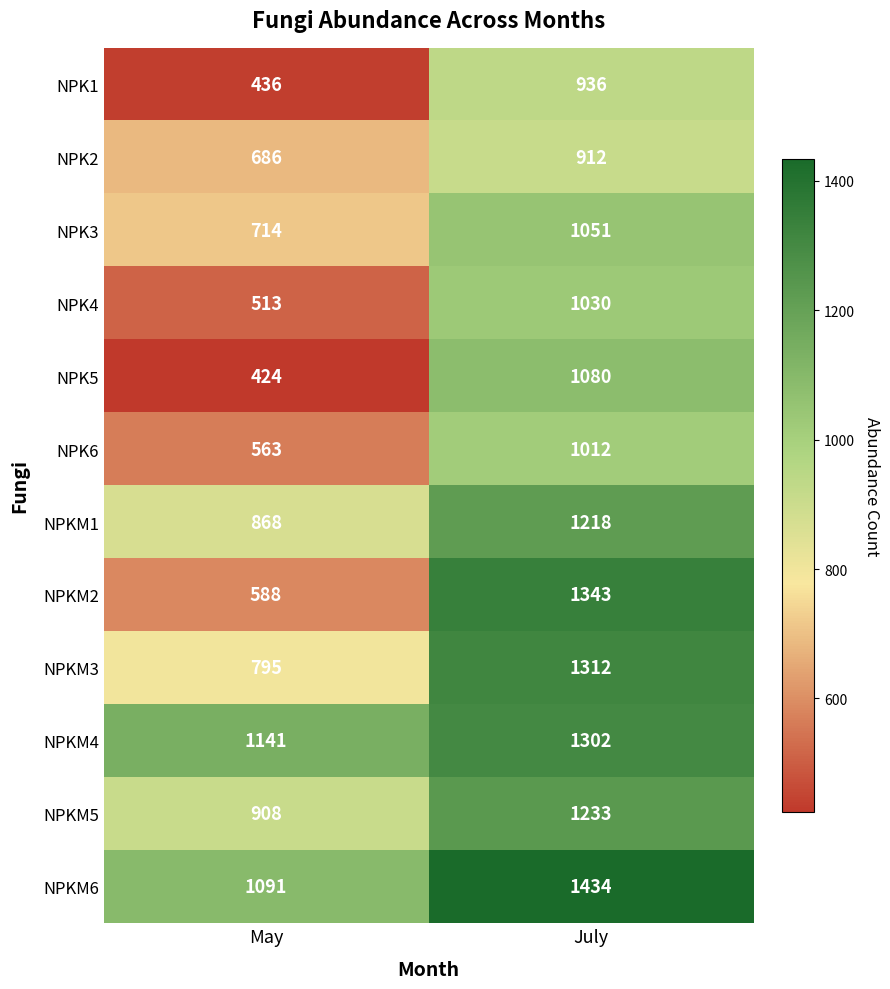

At how many categories does at least one series exceed 576?

2